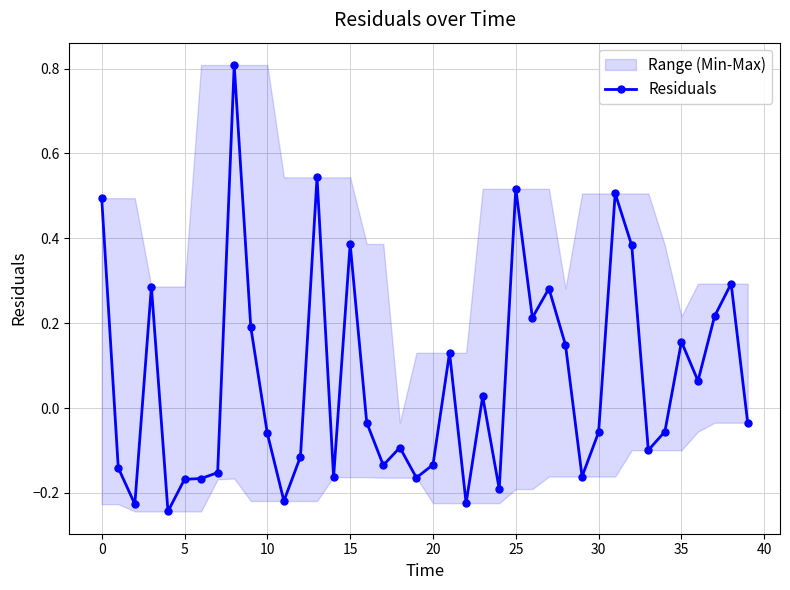

The value at 35 is 1.3. True or false?

False